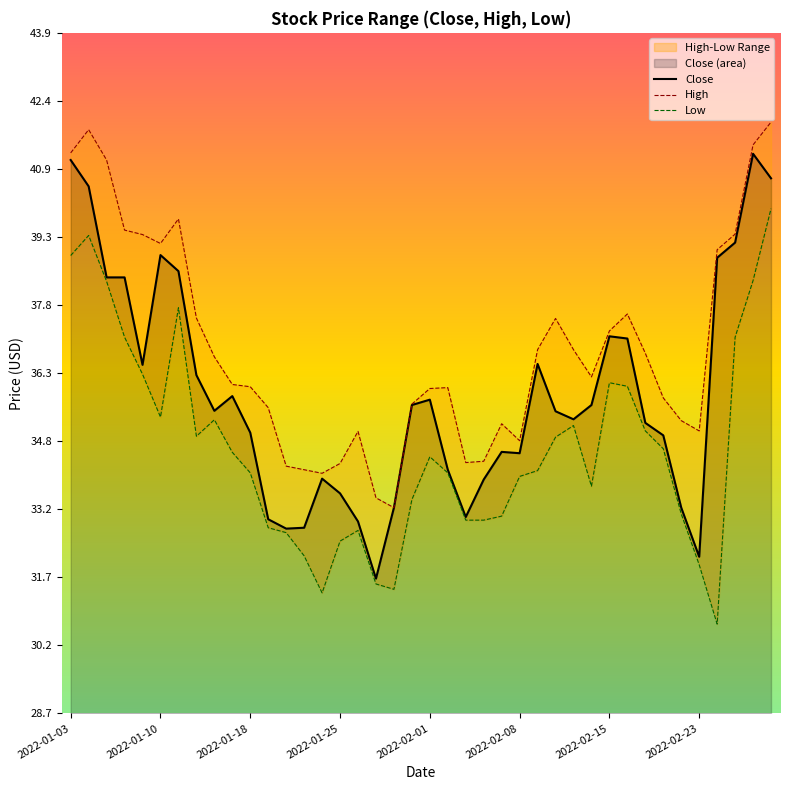

What position from the left is 19?

20